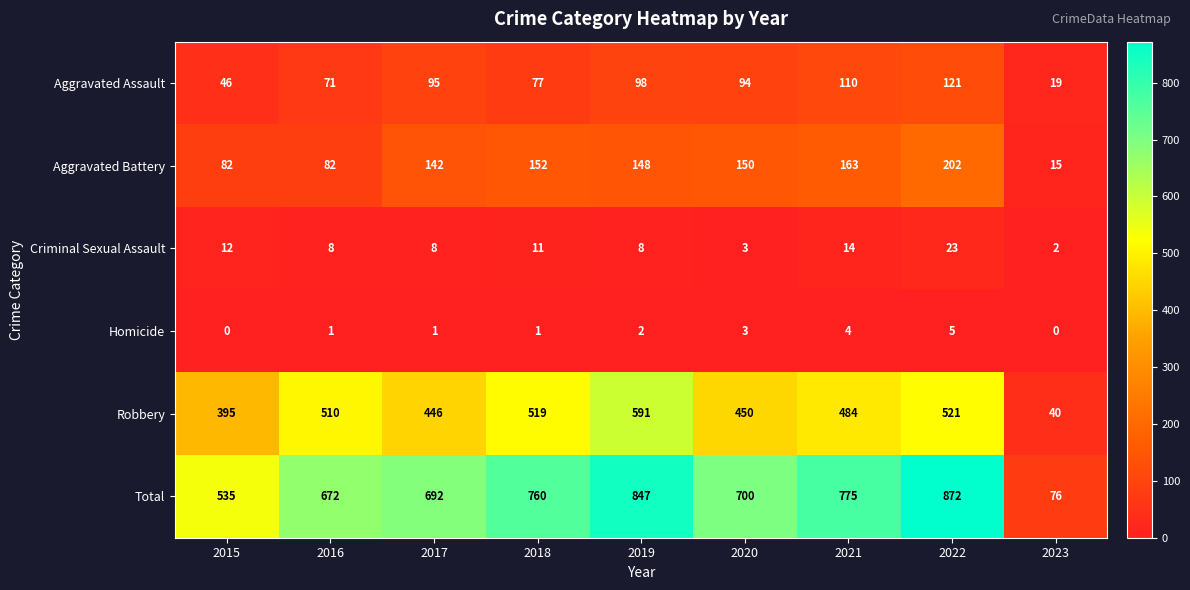

Rank the categories by Total value from highest to lowest.

2022, 2019, 2021, 2018, 2020, 2017, 2016, 2015, 2023